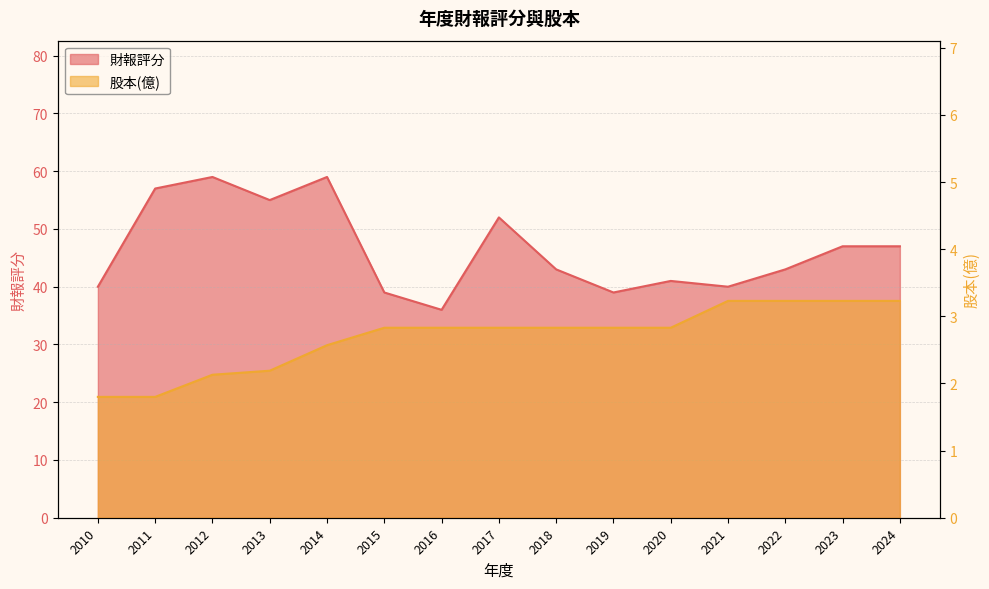

At 2015, list the series in order from smallest to largest.

股本(億), 財報評分